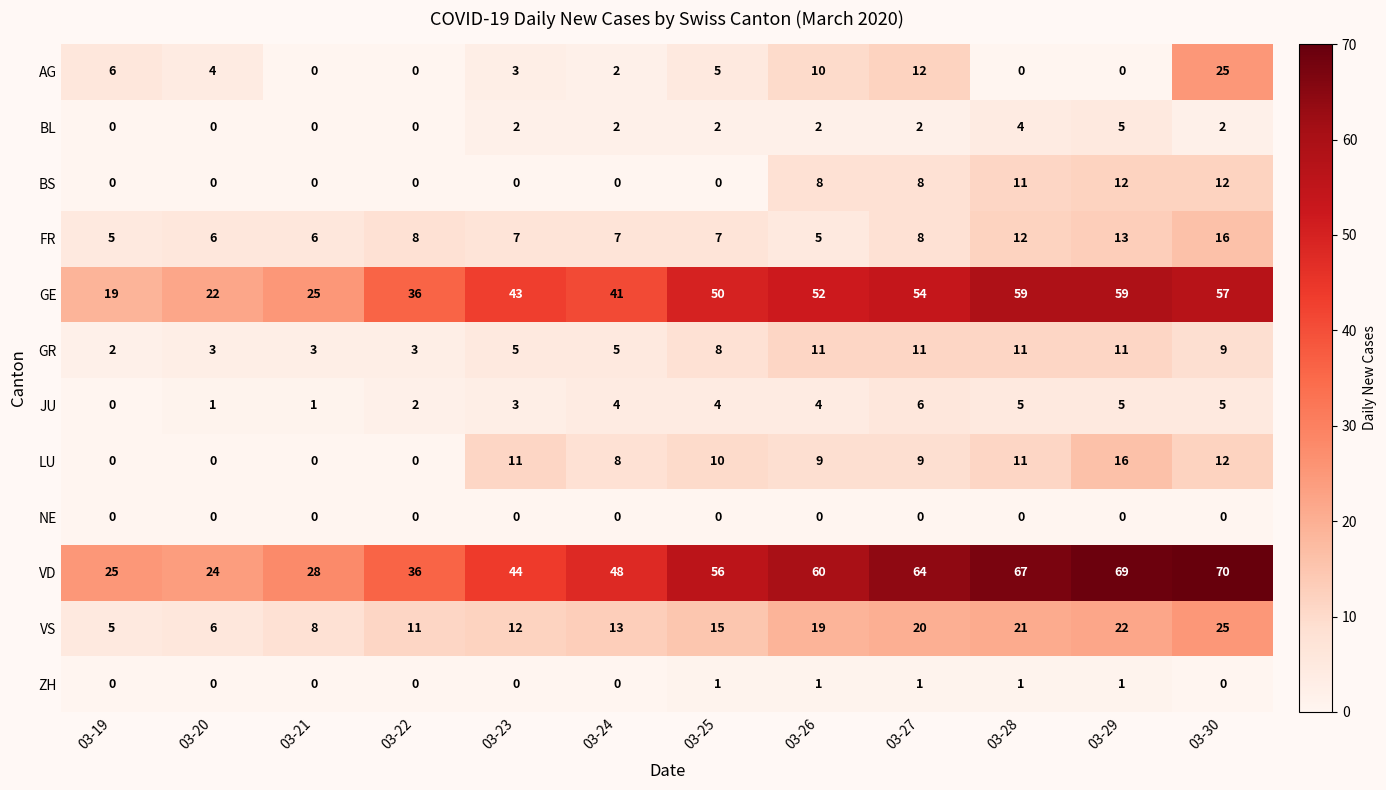

The NE series shows 0 at 03-23. True or false?

True